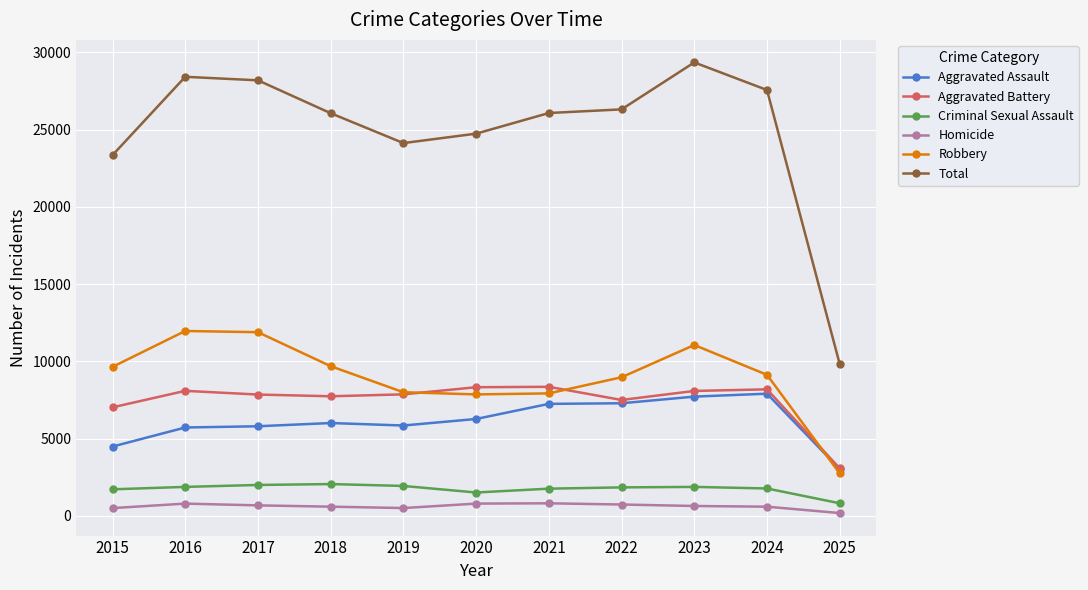

Count the number of categories in the chart.

11